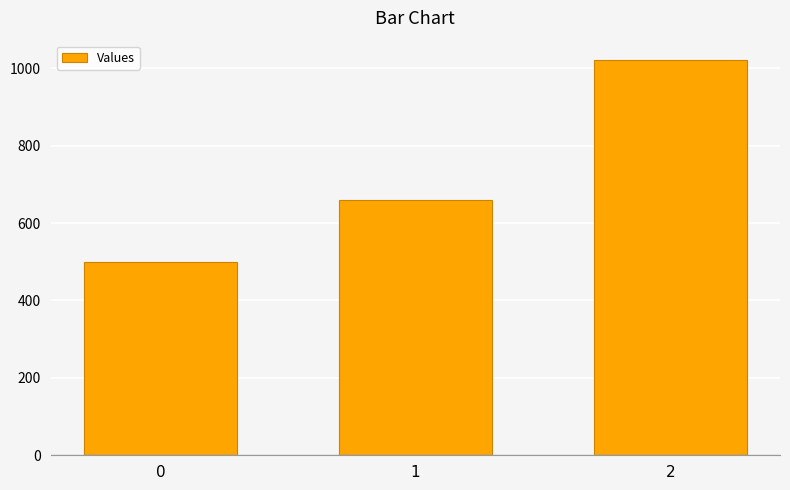

What is the difference between the maximum and second lowest values?

360